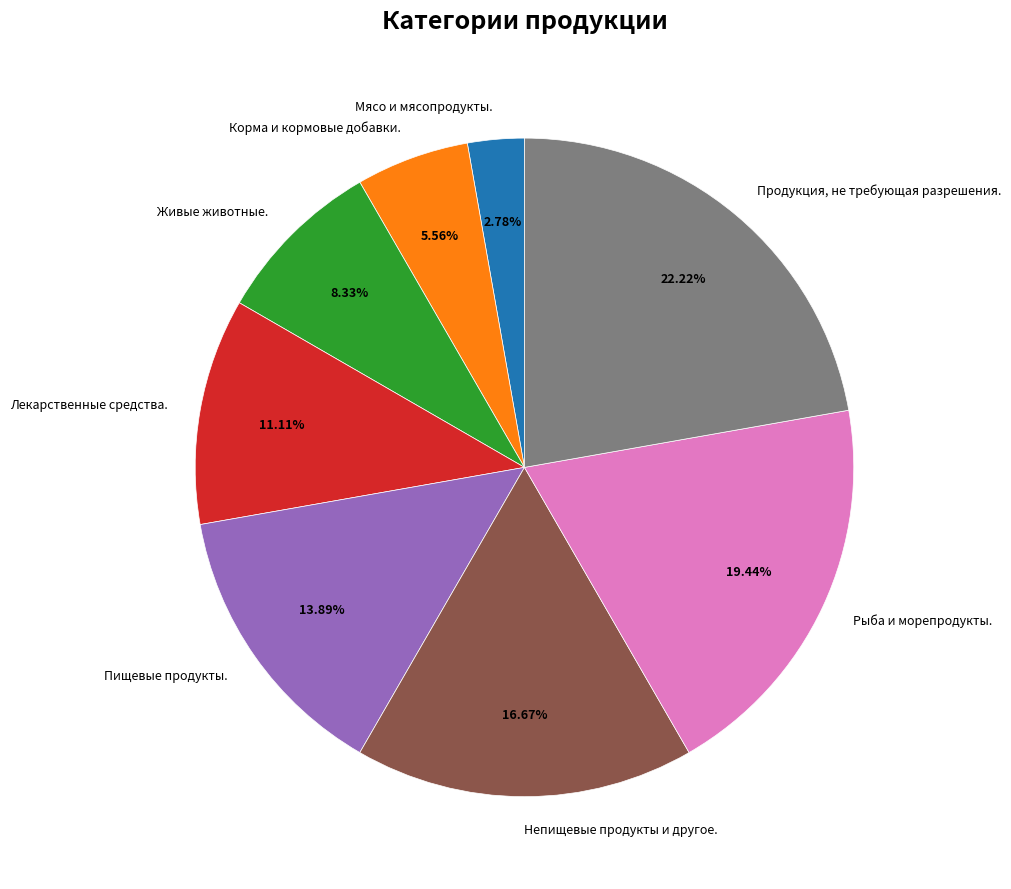

Is it true that Непищевые продукты и другое. is 29% of the pie?

False